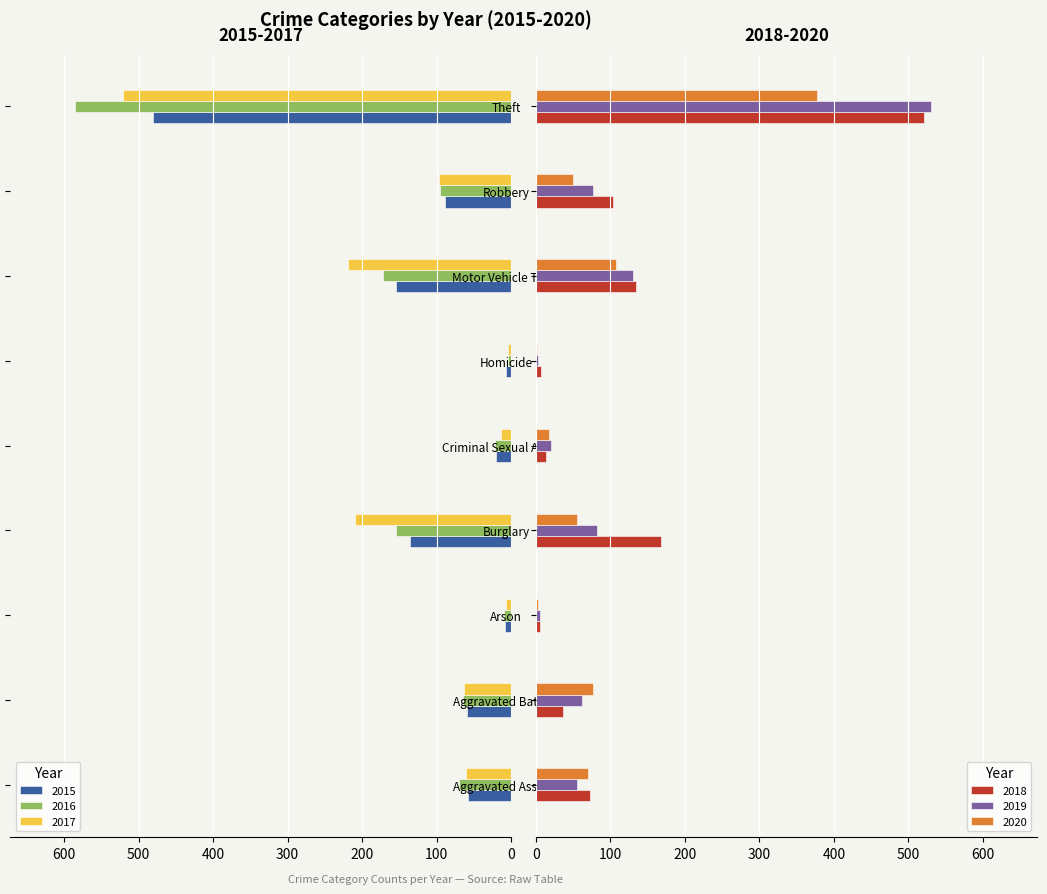

At Arson, list the series in order from smallest to largest.

2016, 2015, 2017, 2020, 2019, 2018